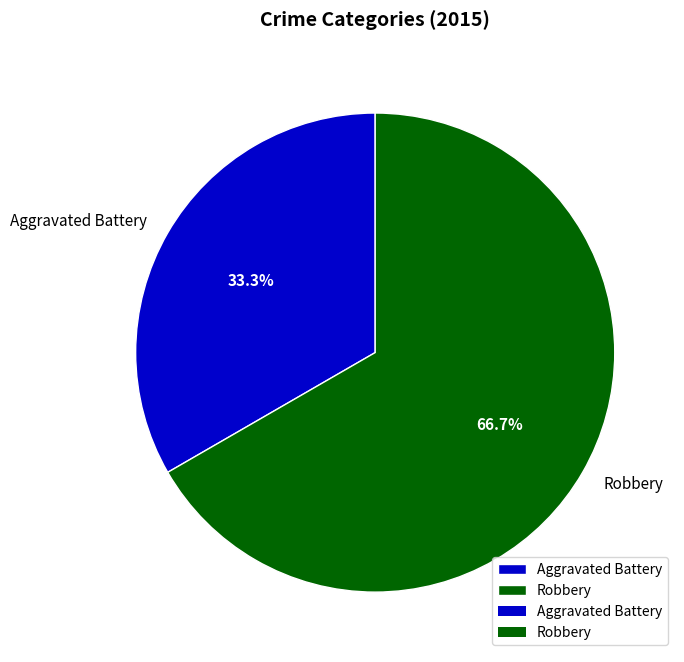

Does any single category account for the majority?

Yes